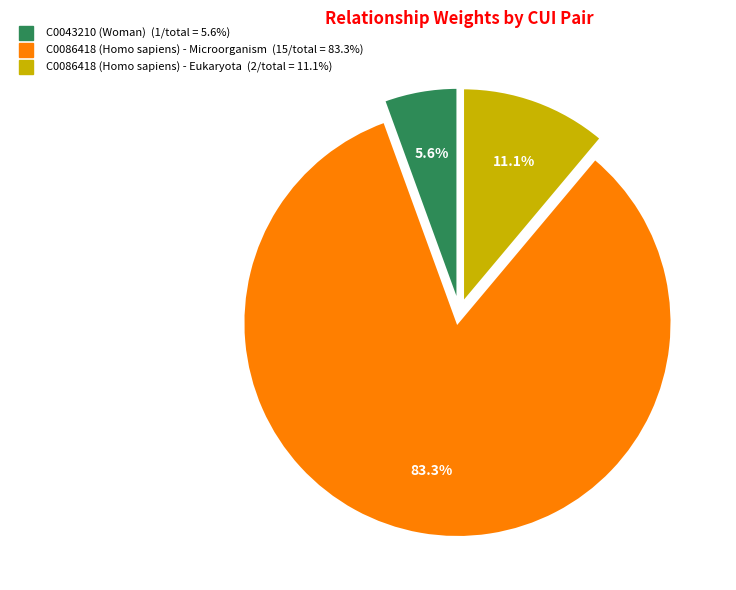

Does C0086418 (Homo sapiens) - Microorganism account for over 50% of the chart?

Yes